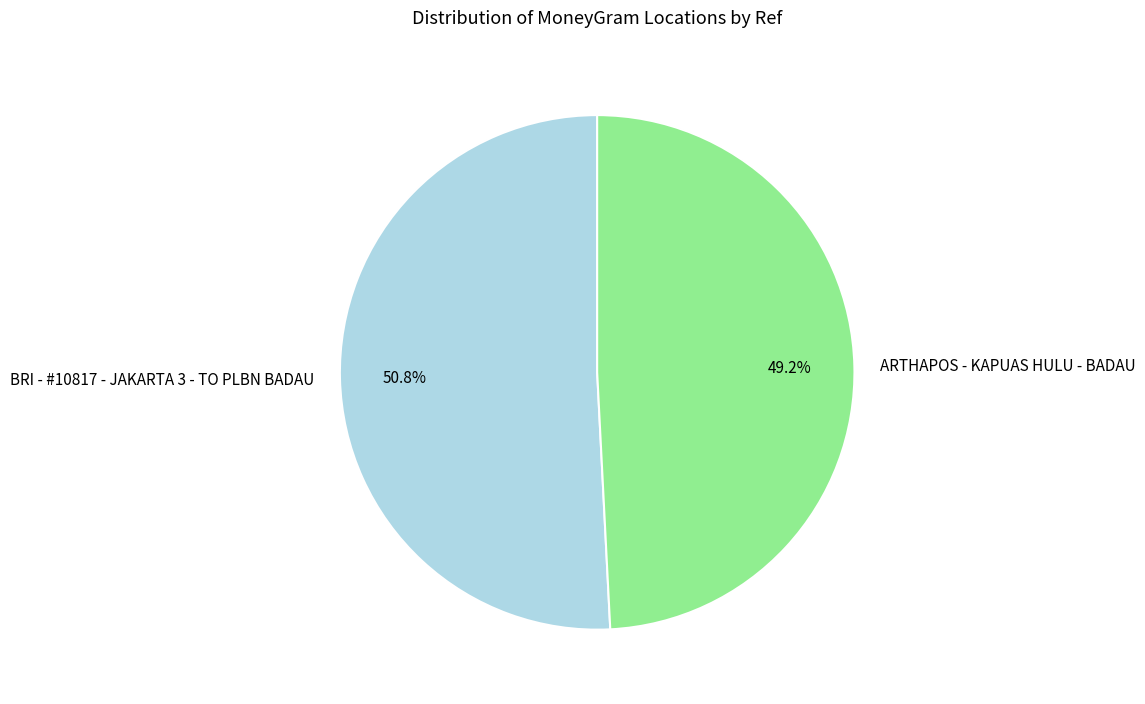

How many segments does this pie chart have?

2